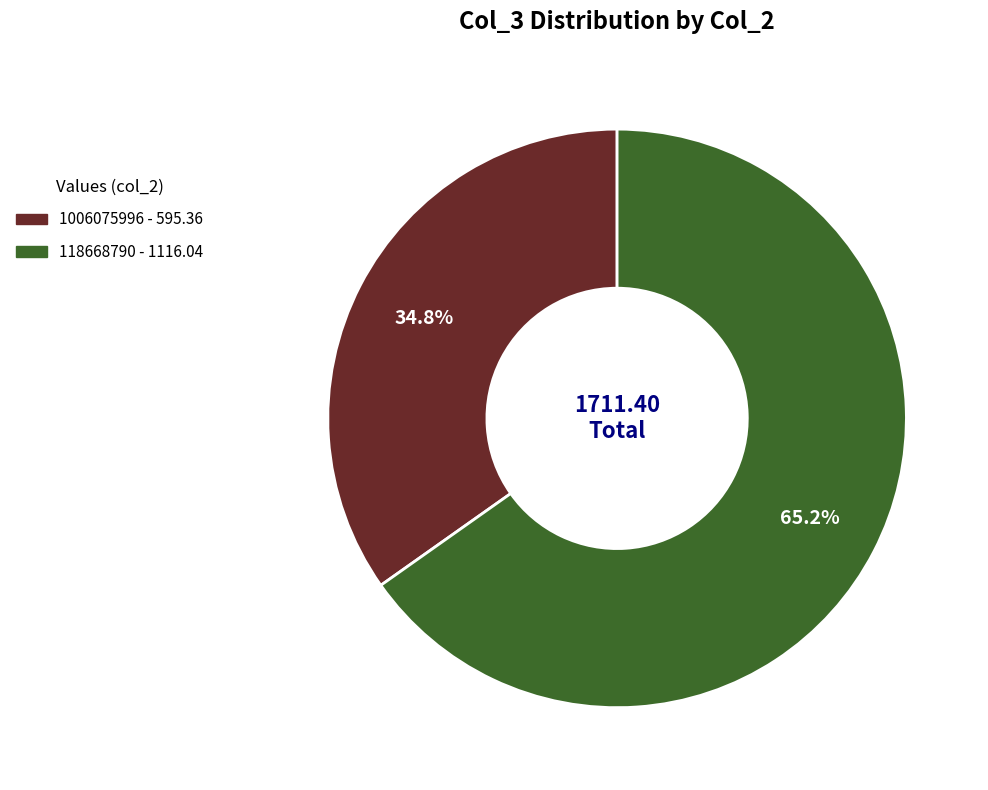

Which slice represents more than half of the pie?

118668790